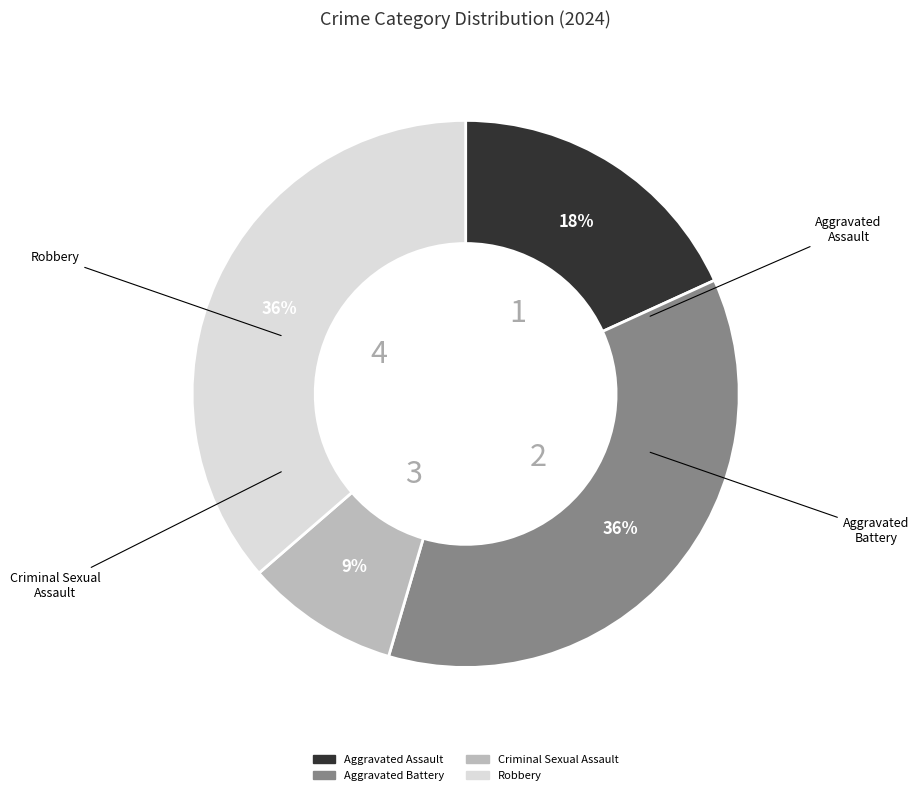

Which slice is the smallest?

Criminal Sexual Assault